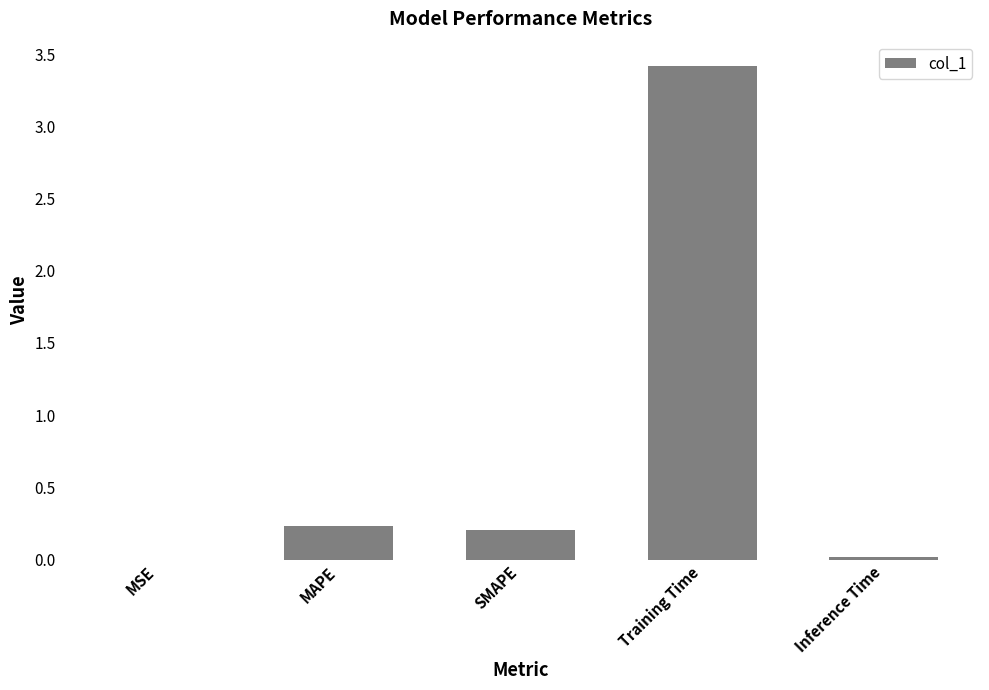

What is the sum of the values at Training Time and MAPE?

3.6